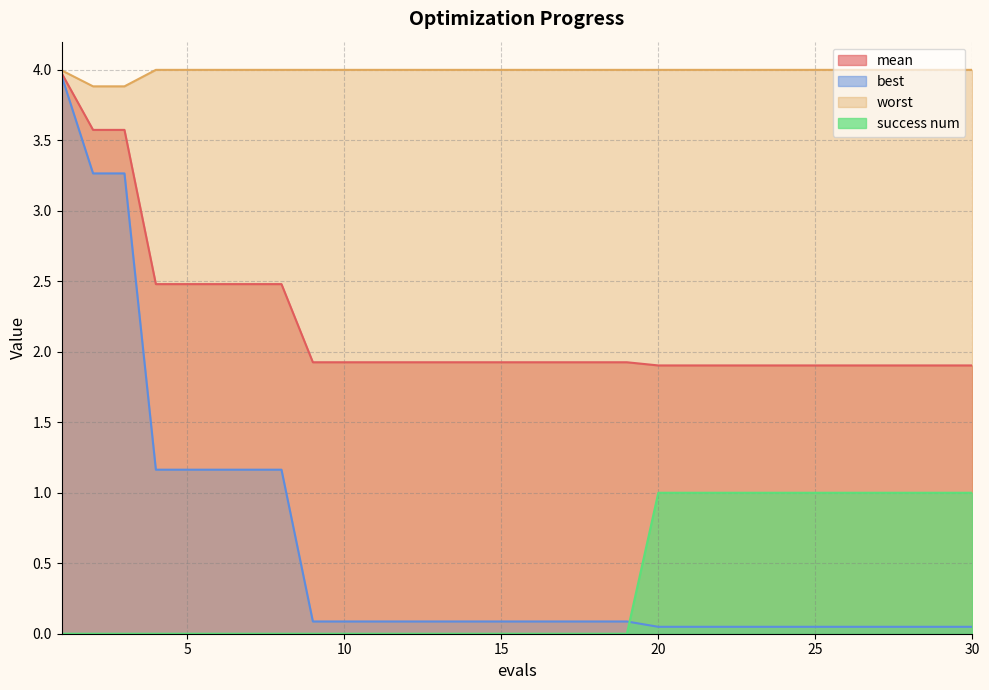

Does the chart have visible grid lines?

Yes